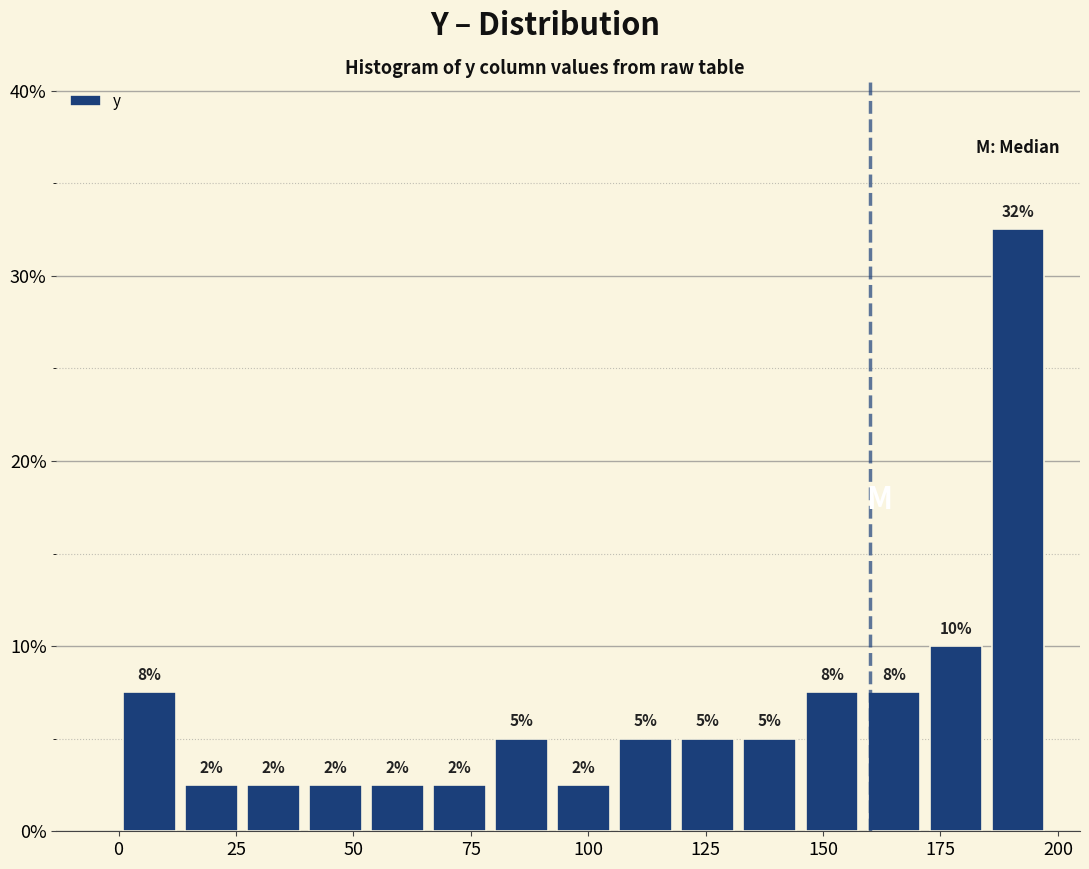

Around what value on the x-axis is the tallest bar? Give the approximate position of its centre, as read against the axis.

190